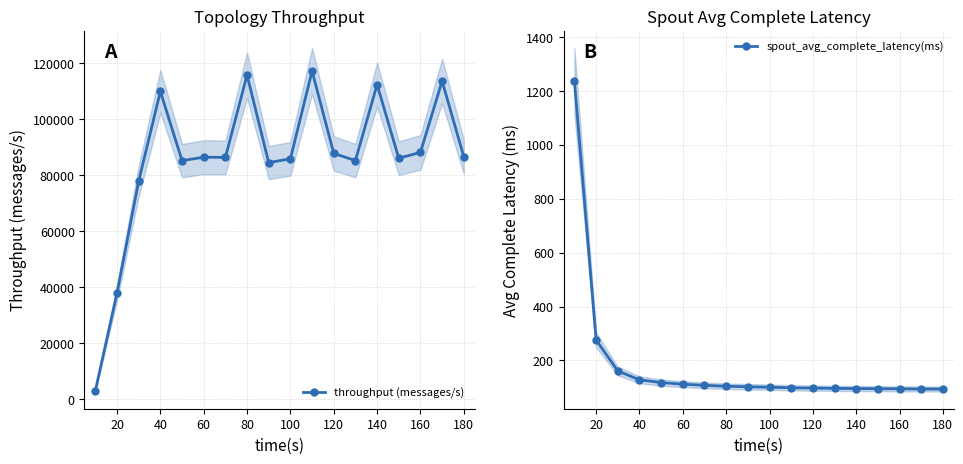

The value of spout_avg_complete_latency(ms) at 100 is 147.7. True or false?

False